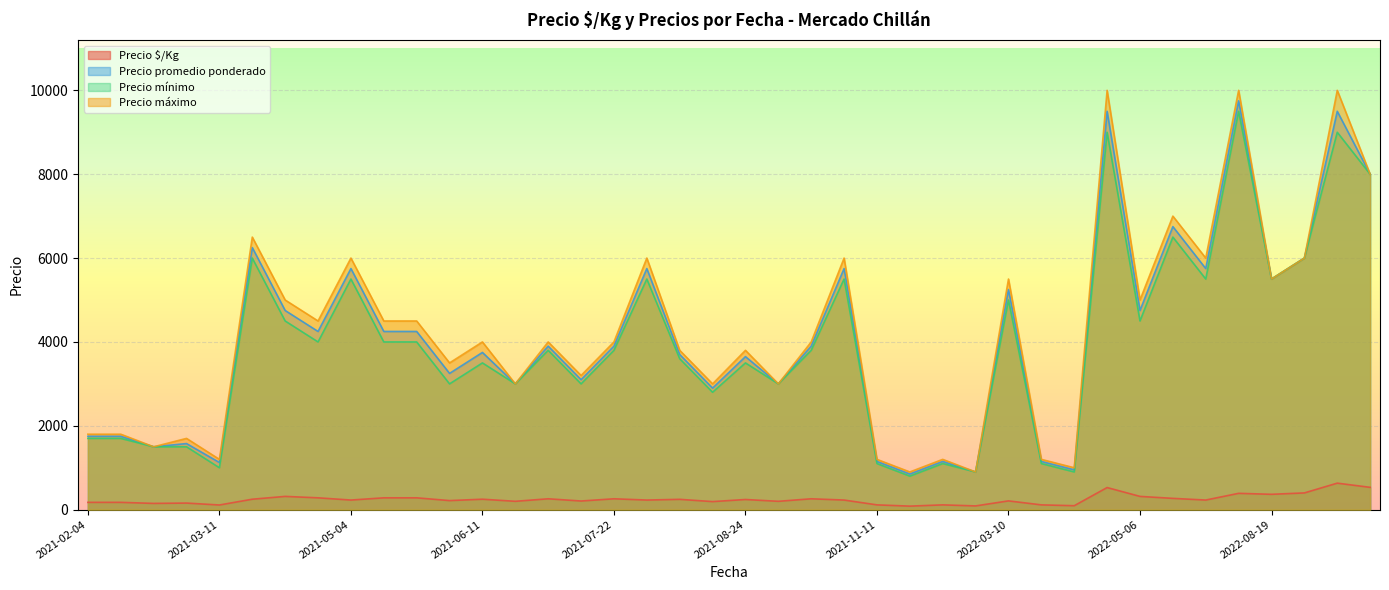

Which series has the largest range (max minus min)?

Precio máximo